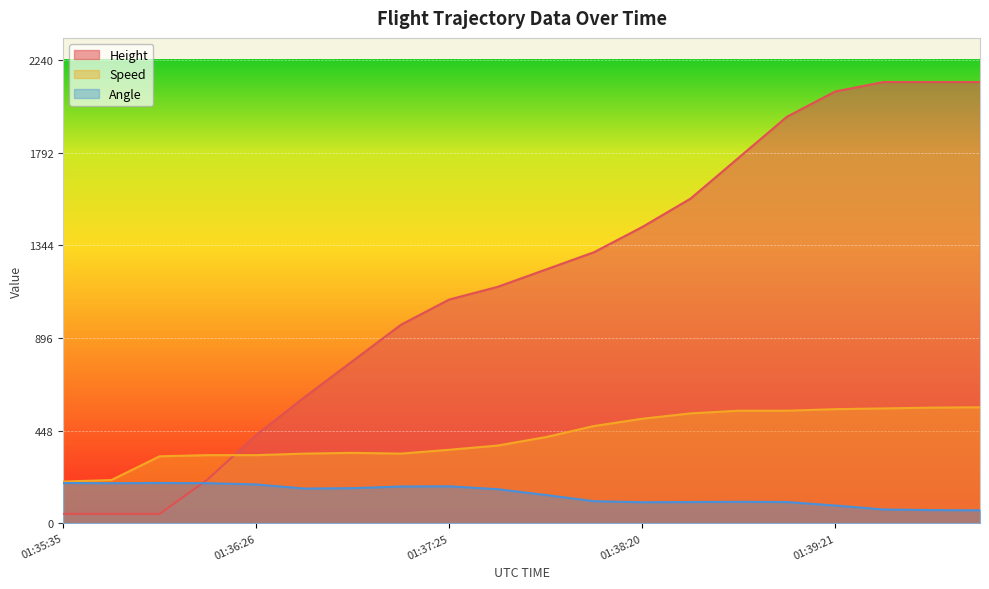

What is the greatest value displayed?

2133.6